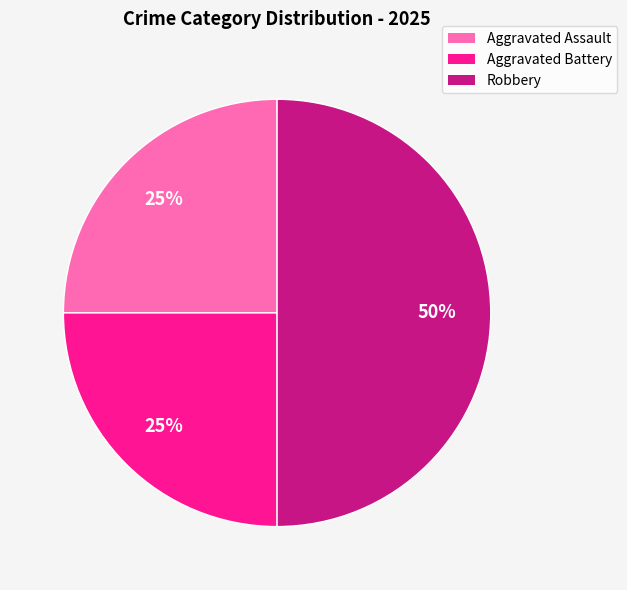

Is it true that Aggravated Battery is 25% of the pie?

True